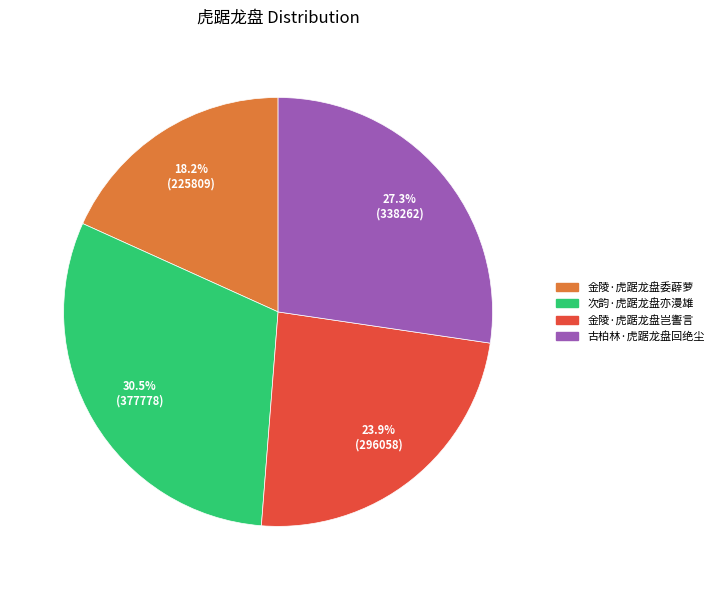

To the nearest percent, what is the difference between the largest and smallest slice percentages?

12%